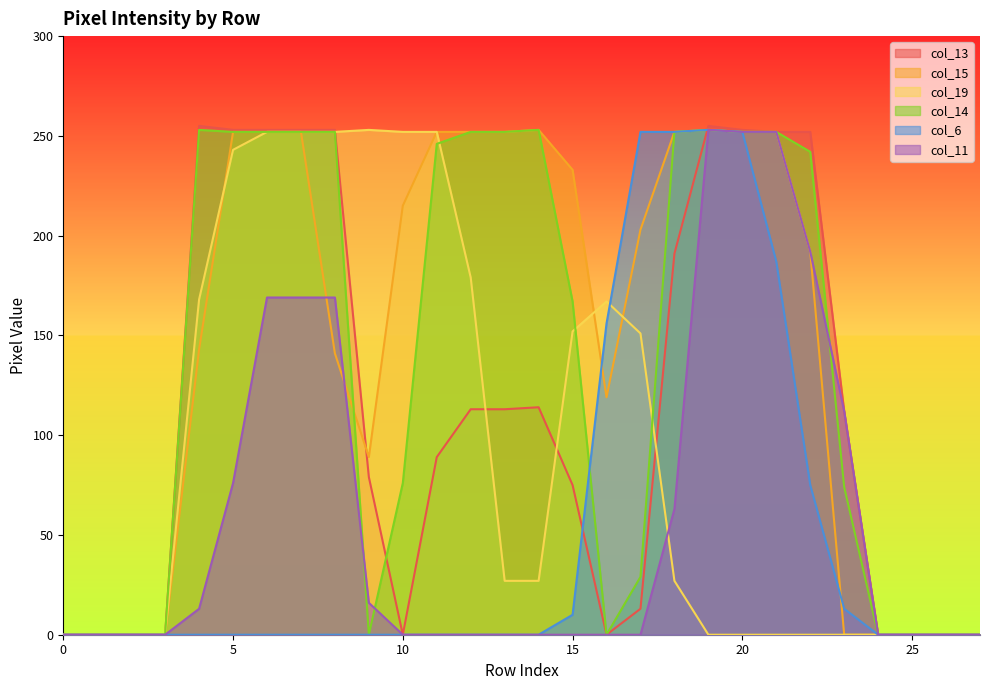

What is the approximate value of col_19 at 10, to the nearest 50?

250